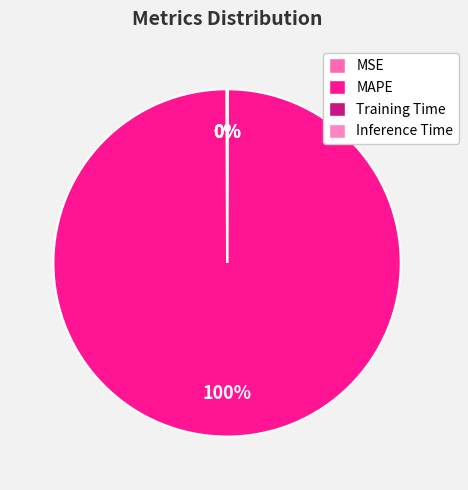

Which slice is the smallest?

Inference Time